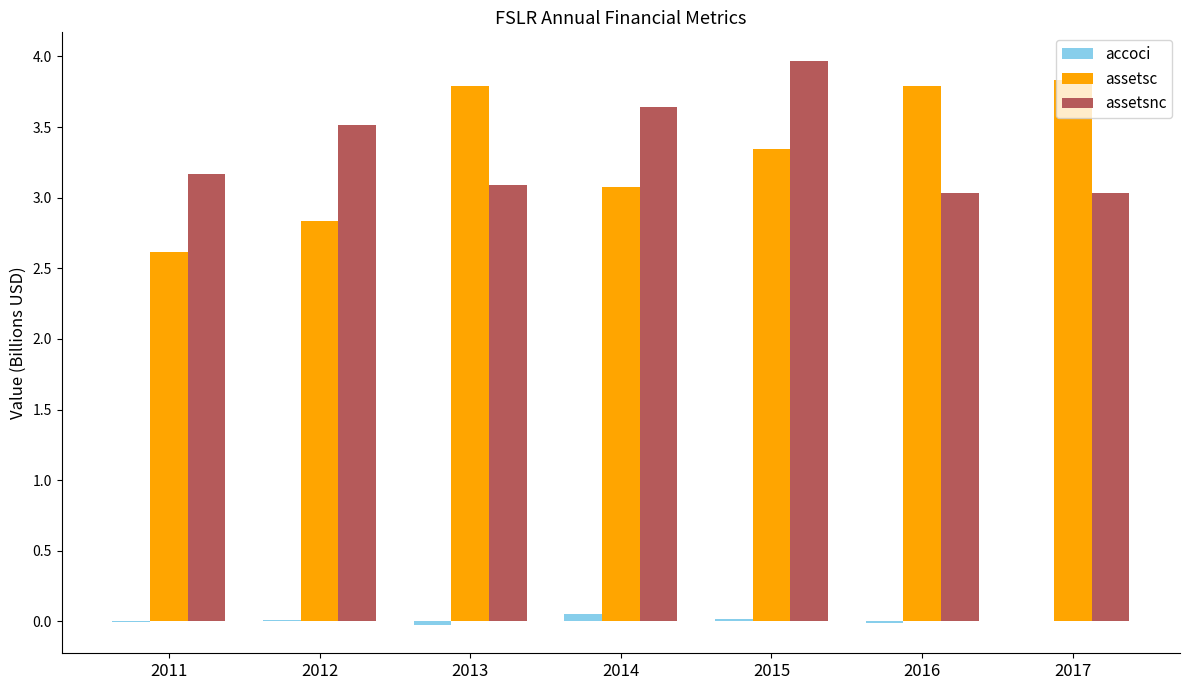

What is the average value of the assetsnc series?

3.4